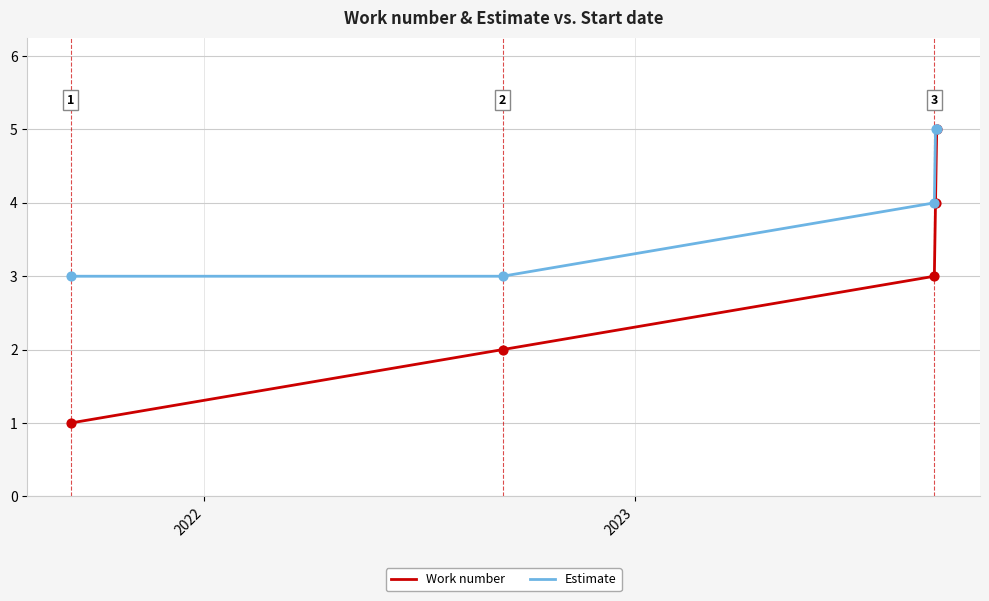

Which series has the largest total across all categories?

Estimate